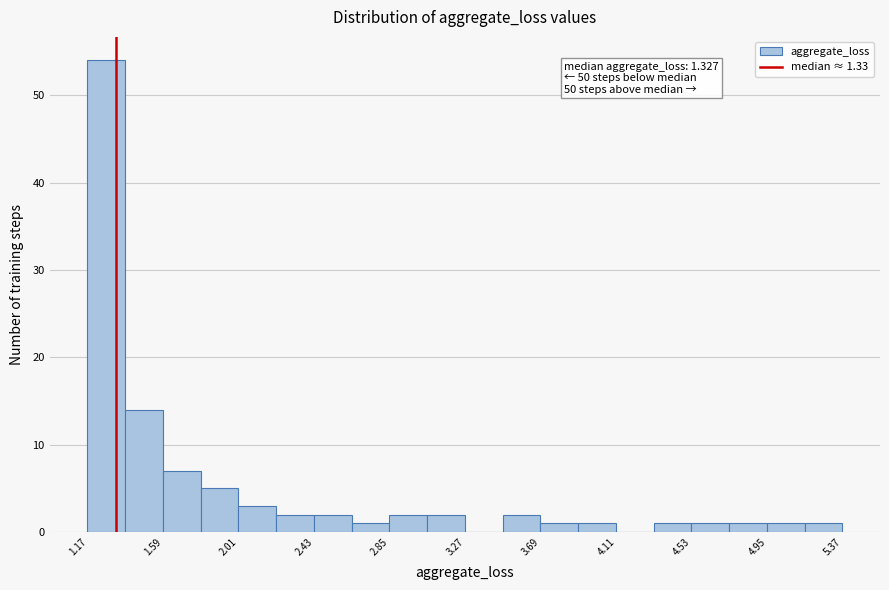

Over which range of the x-axis is the bar tallest?

1.15 to 1.40